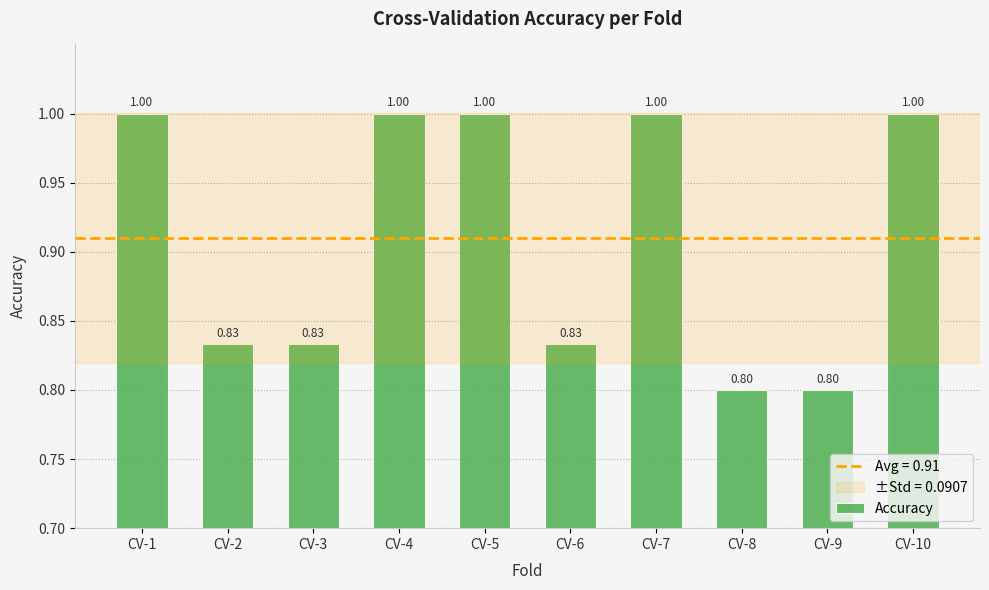

True or false: the data shows 1.0 at CV-7.

True